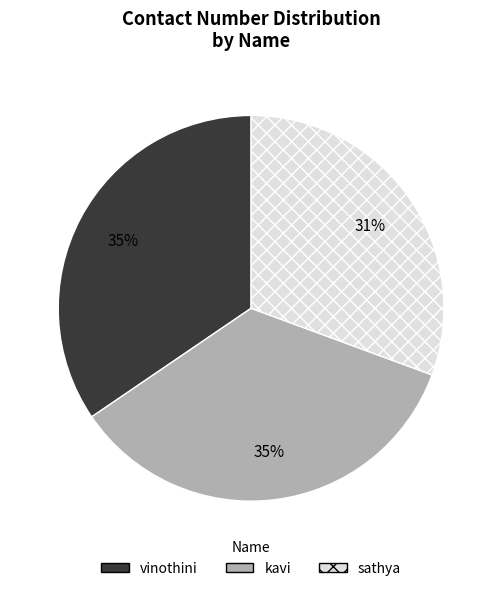

Which has a higher value, sathya or vinothini?

vinothini